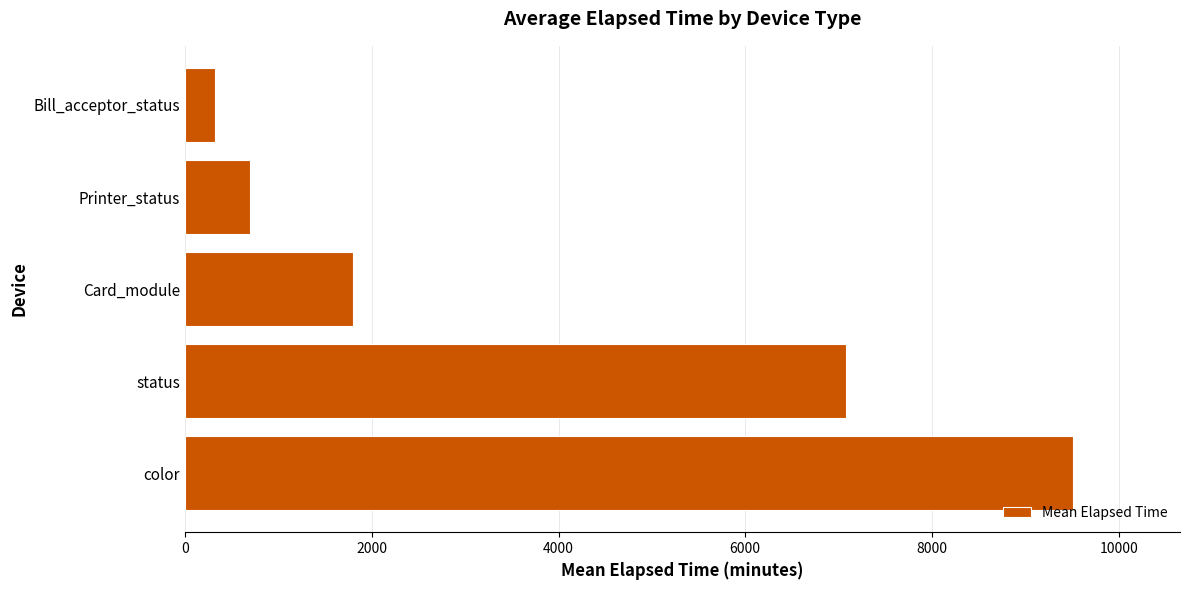

The value at Card_module is 1803.5. True or false?

True